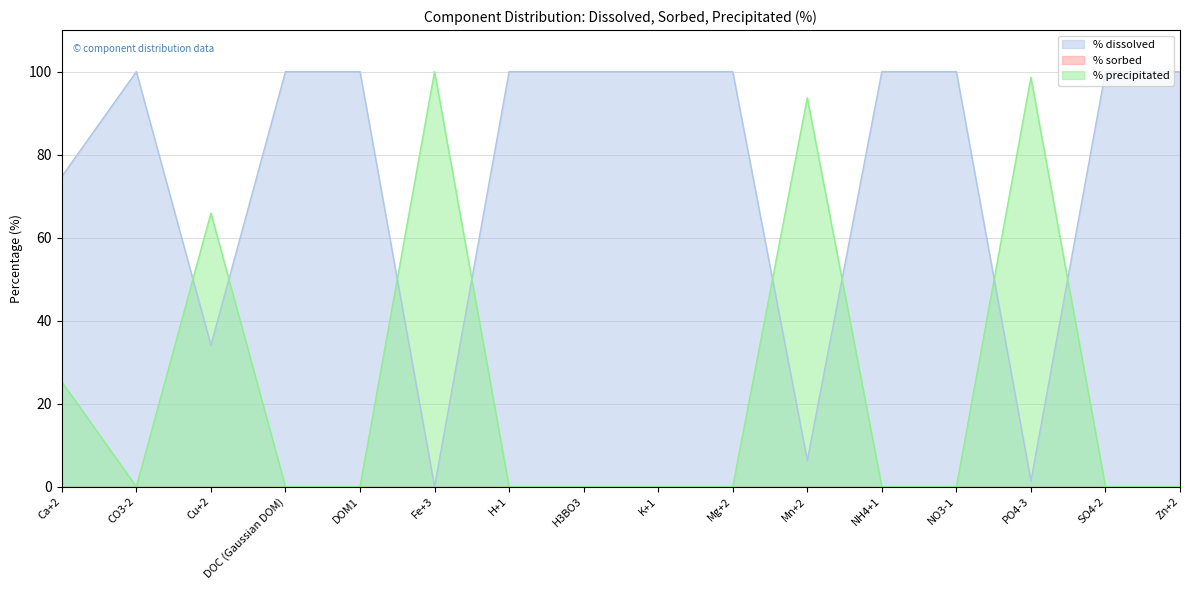

What is the sum of the % dissolved values at PO4-3 and Cu+2?

35.5